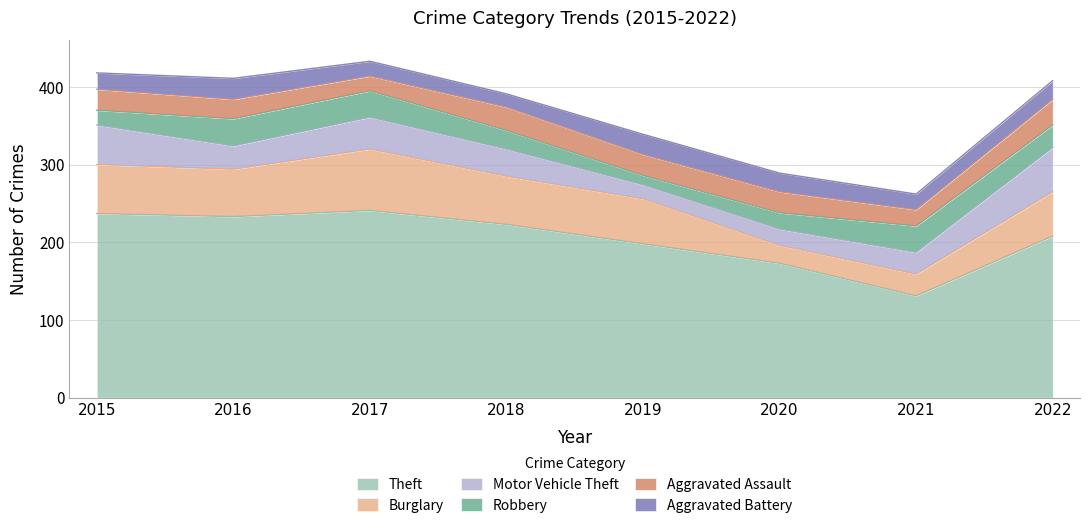

List the series in order of their peak value, lowest first.

Aggravated Battery, Aggravated Assault, Robbery, Motor Vehicle Theft, Burglary, Theft